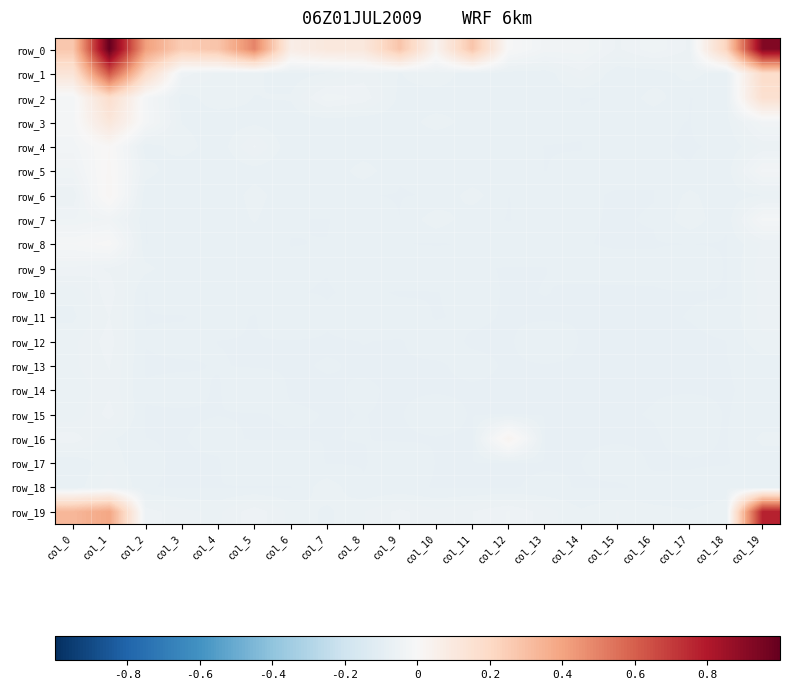

Rank the categories by row_10 value from highest to lowest.

col_1, col_19, col_0, col_3, col_5, col_11, col_8, col_6, col_4, col_13, col_10, col_17, col_2, col_18, col_7, col_12, col_15, col_9, col_14, col_16